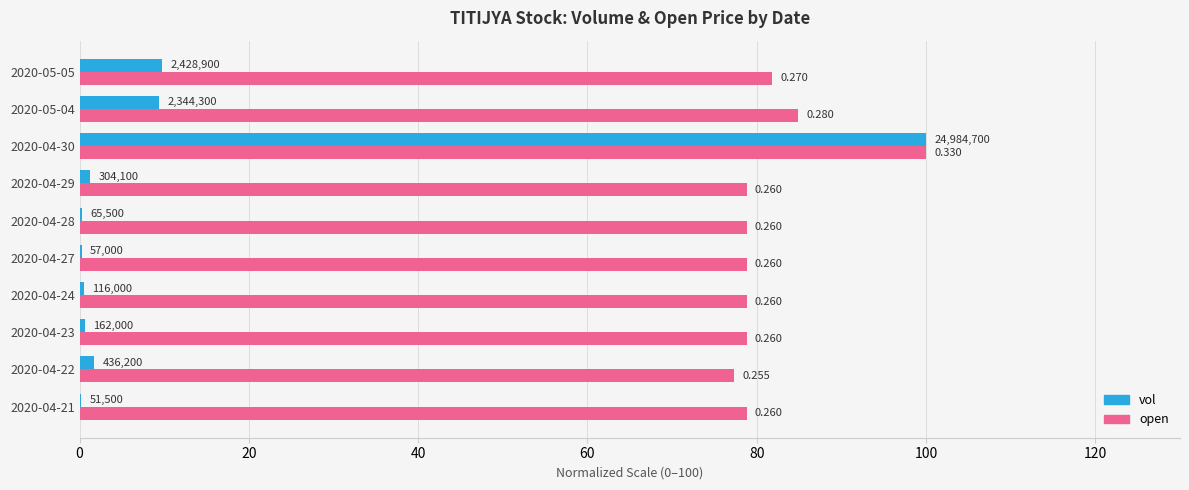

What are all the series names shown in the legend?

vol, open